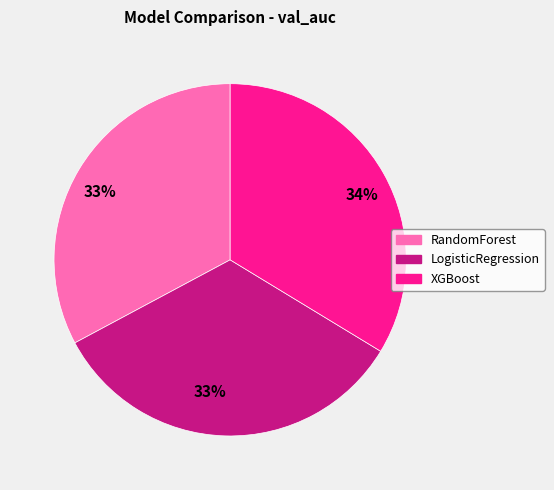

Is there any slice that represents more than half of the pie?

No